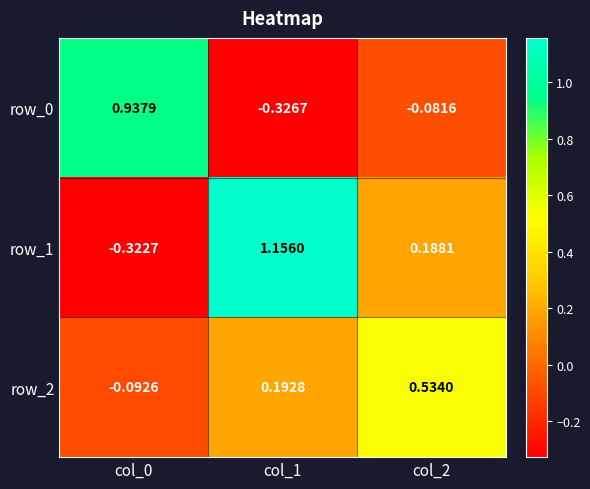

Between col_0 and col_2, which series saw the biggest shift?

row_0